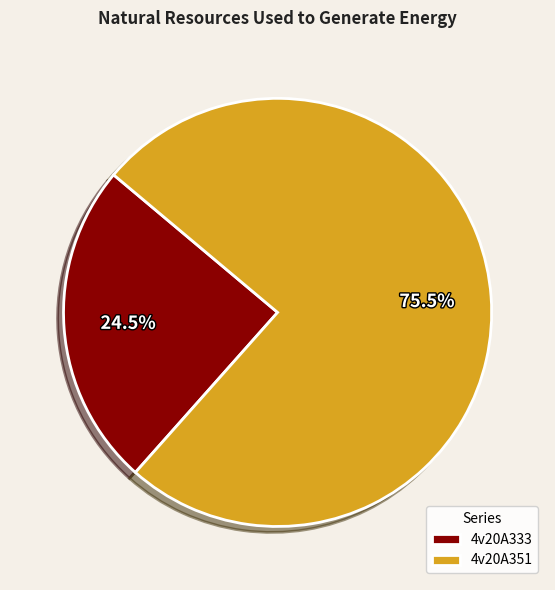

Is there any slice that represents more than half of the pie?

Yes